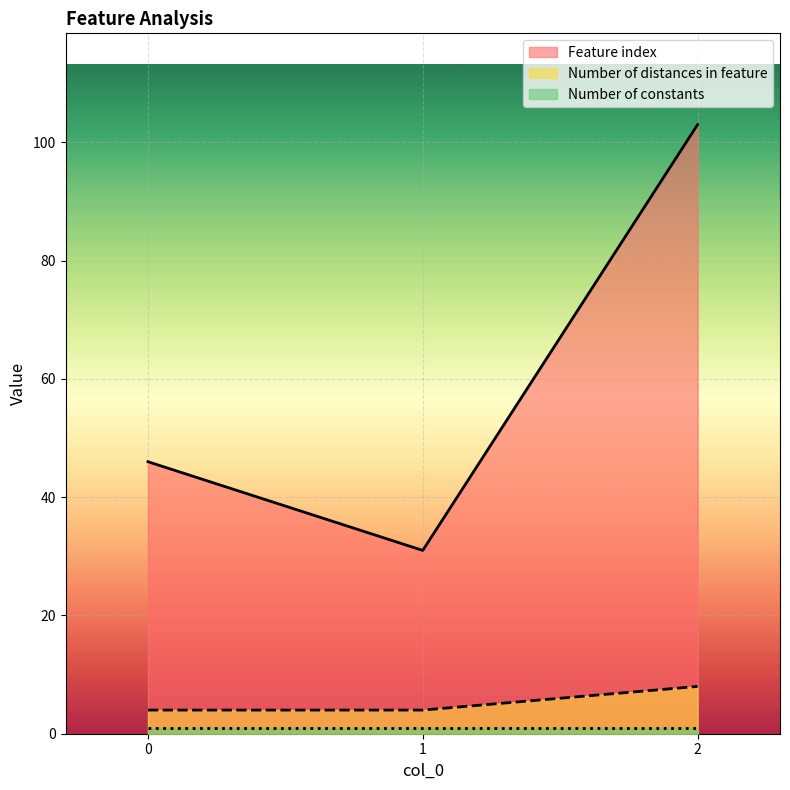

What is the maximum value shown in the chart?

103